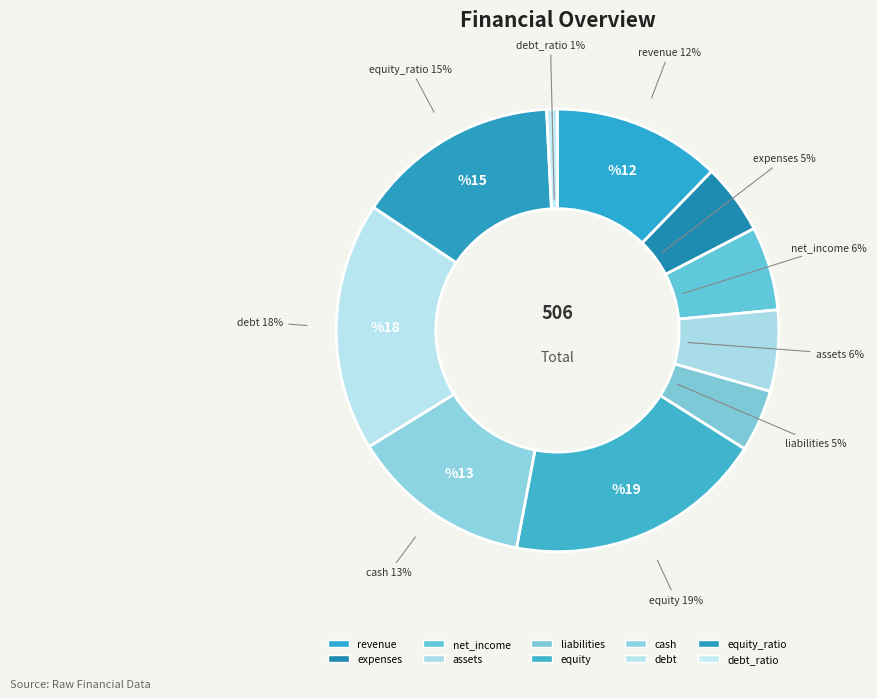

Which has a higher value, liabilities or net_income?

net_income